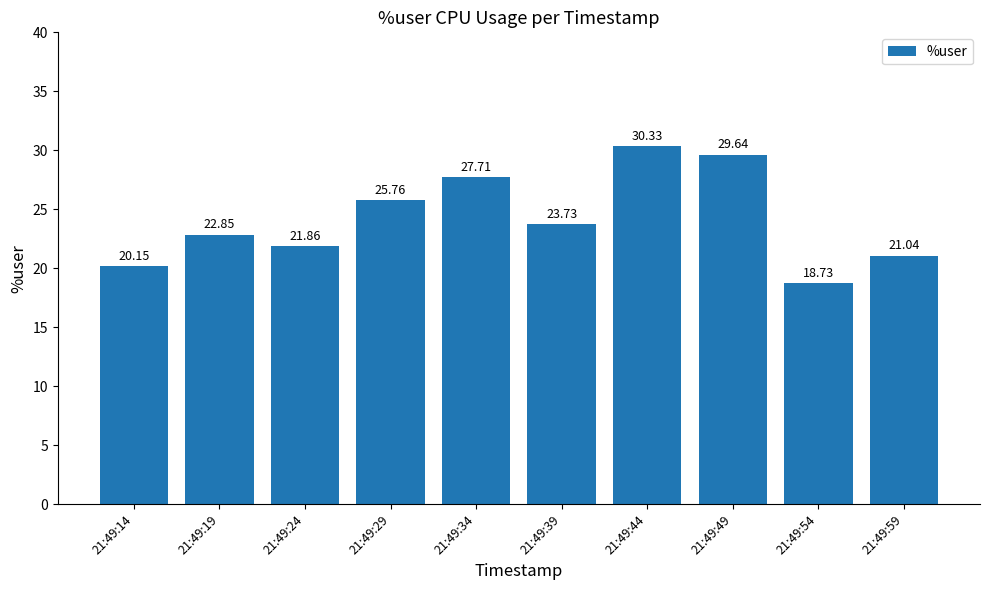

The value at 21:49:39 is 23.7. True or false?

True